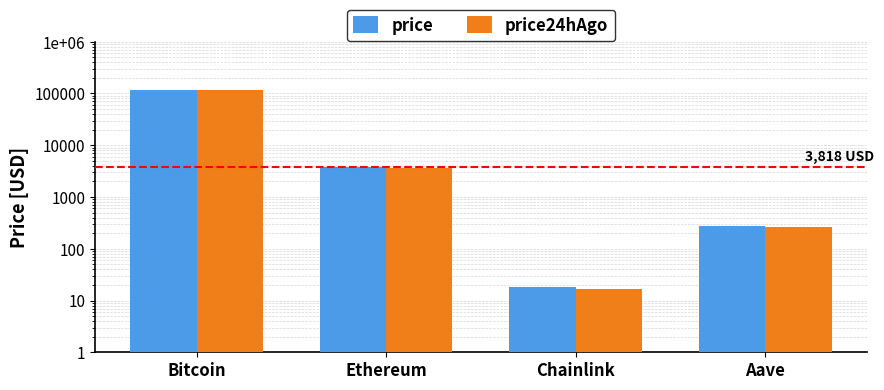

Reading right to left, what are all the values shown in this chart?

price: 274.7	18.0	3818.4	116316.0
price24hAgo: 263.2	16.8	3682.5	115400.0